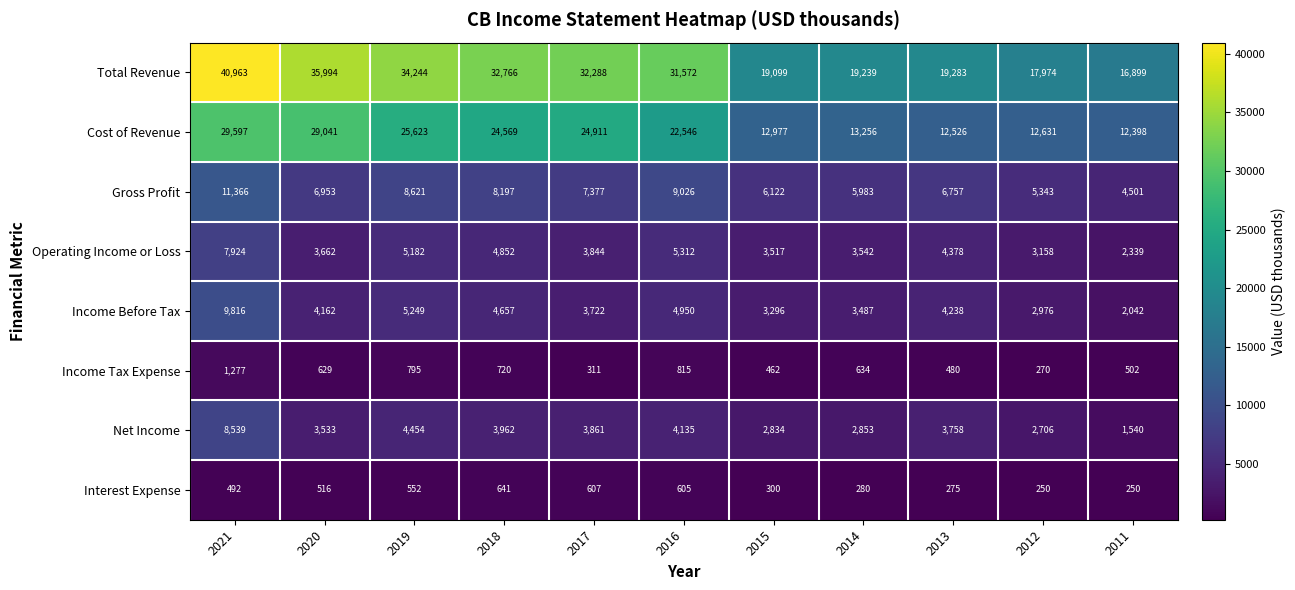

How many data points does each series have?

11